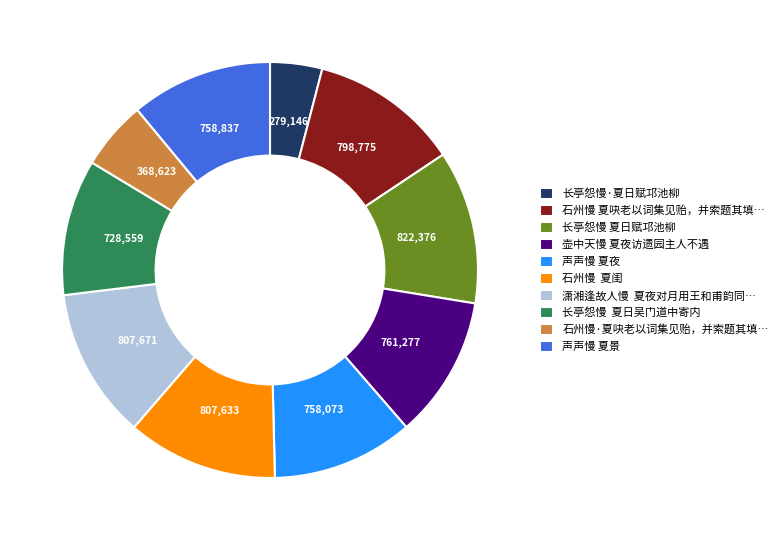

Combined, do 长亭怨慢 夏日赋邛池柳 and 声声慢 夏景 account for over 50%?

No